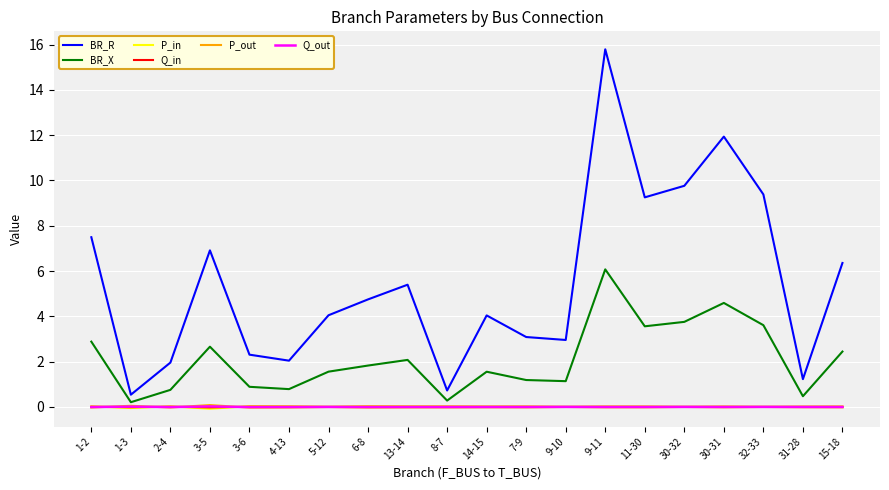

Where is the first local maximum for BR_R?

3-5